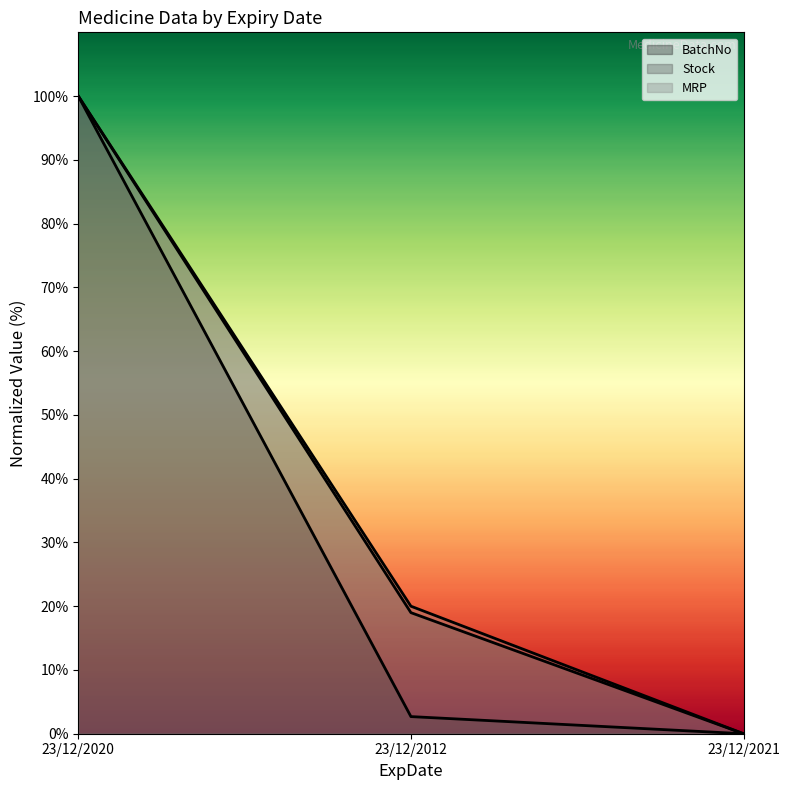

Is it true that Stock line equals 19.0 at 23/12/2012?

True